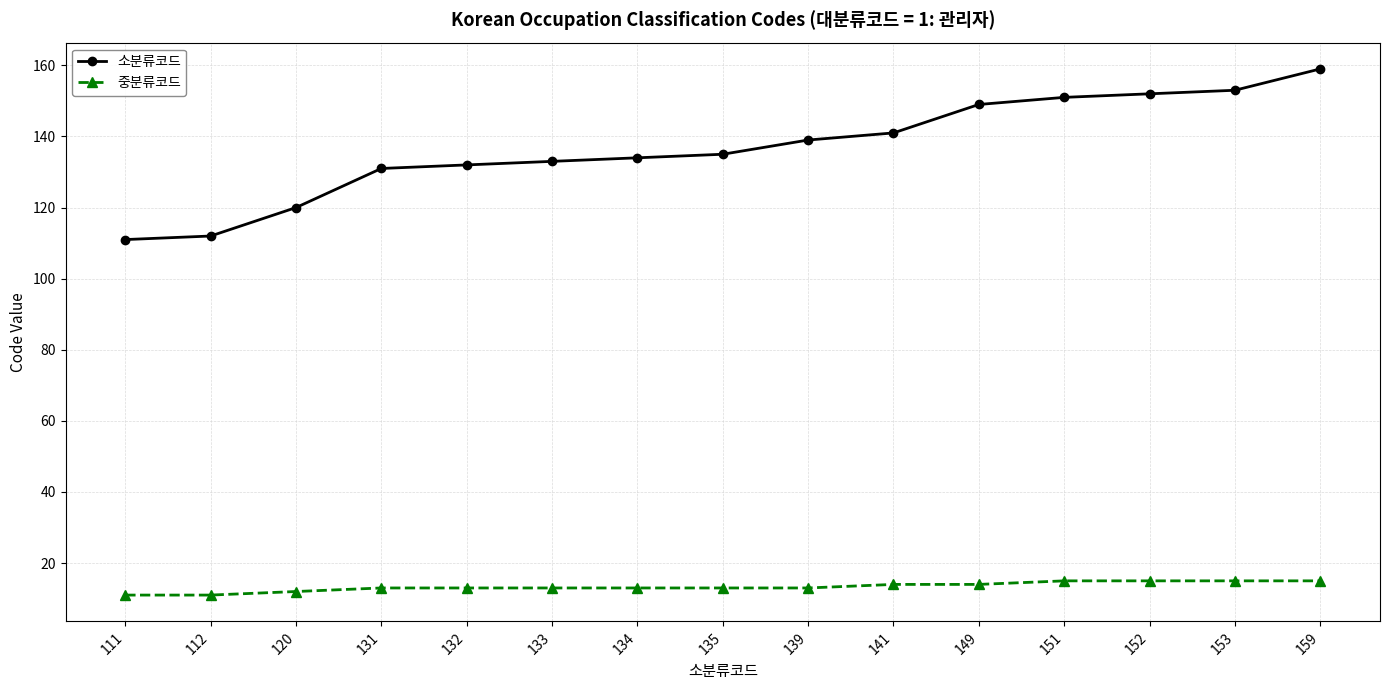

Reading left to right, extract all data points from this chart.

소분류코드: 111=111	112=112	120=120	131=131	132=132	133=133	134=134	135=135	139=139	141=141	149=149	151=151	152=152	153=153	159=159
중분류코드: 111=11	112=11	120=12	131=13	132=13	133=13	134=13	135=13	139=13	141=14	149=14	151=15	152=15	153=15	159=15